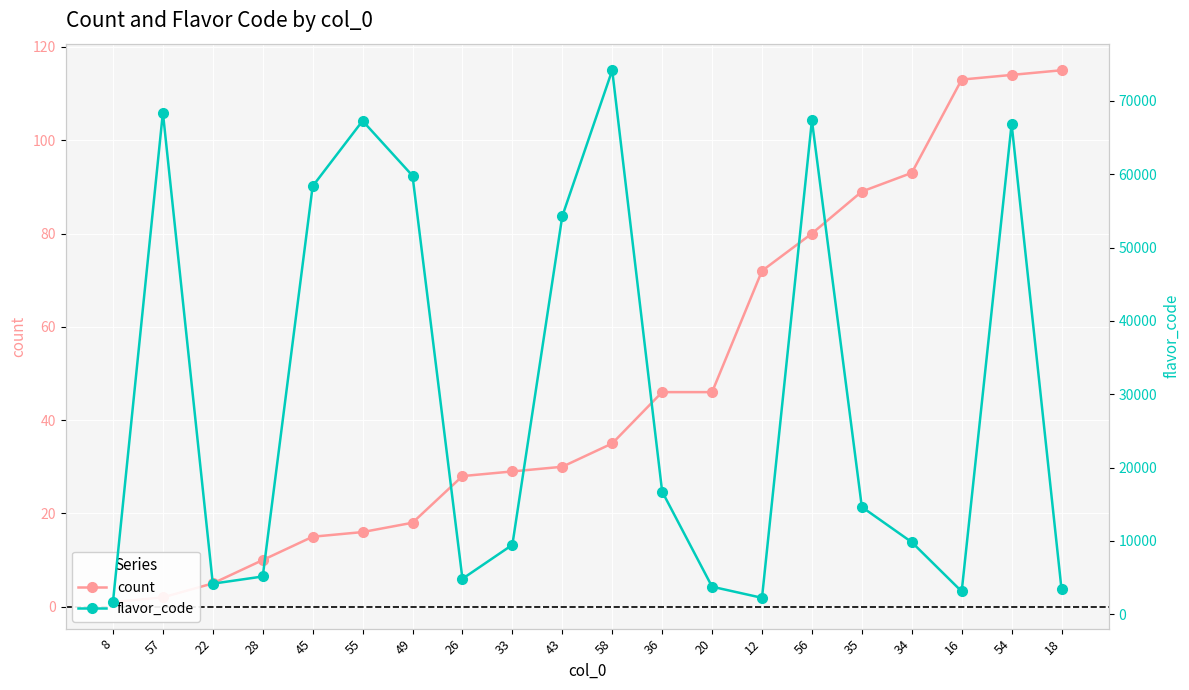

Is this an area chart (filled region under the line)?

No